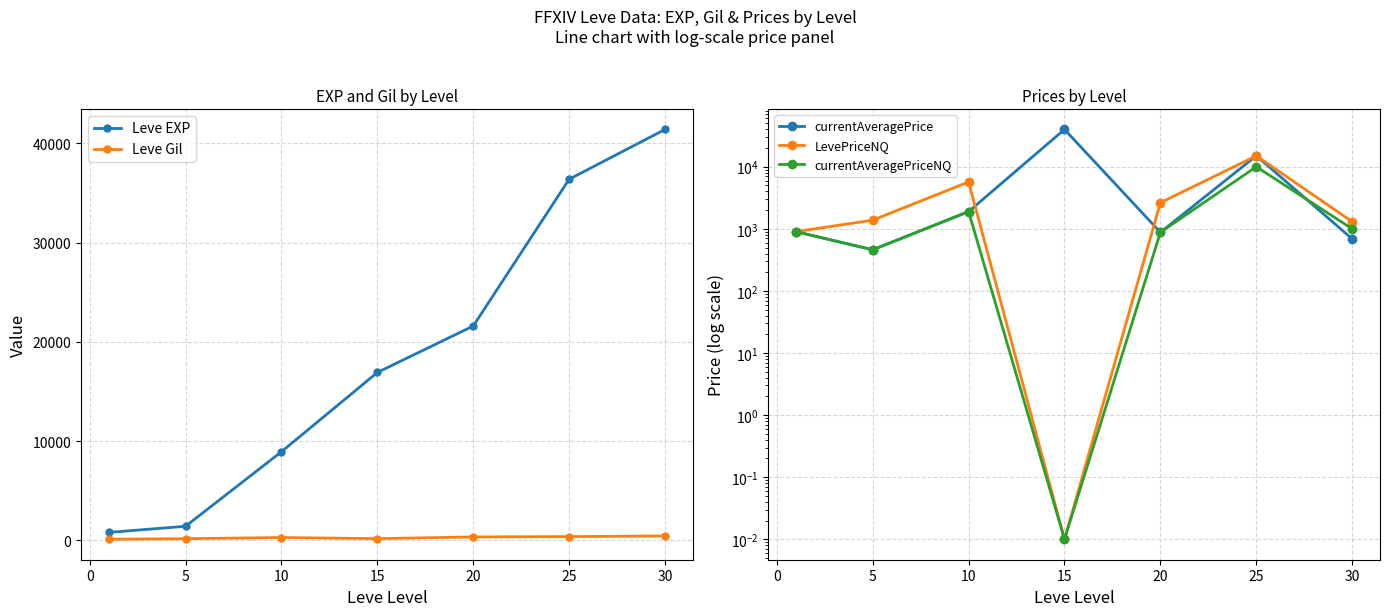

Is the value of Leve EXP at 5 greater than the value of Leve Gil at 10?

Yes